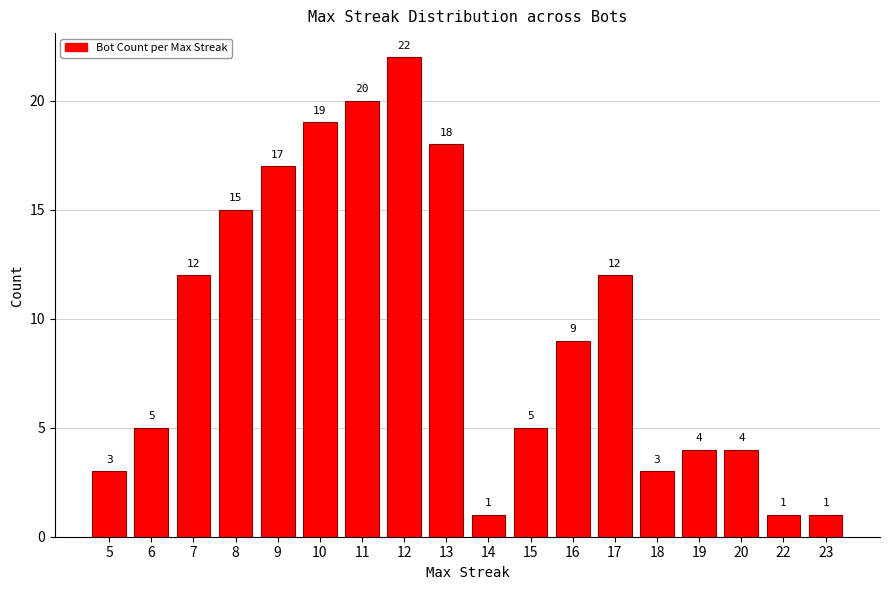

What is the maximum value shown in the chart?

22